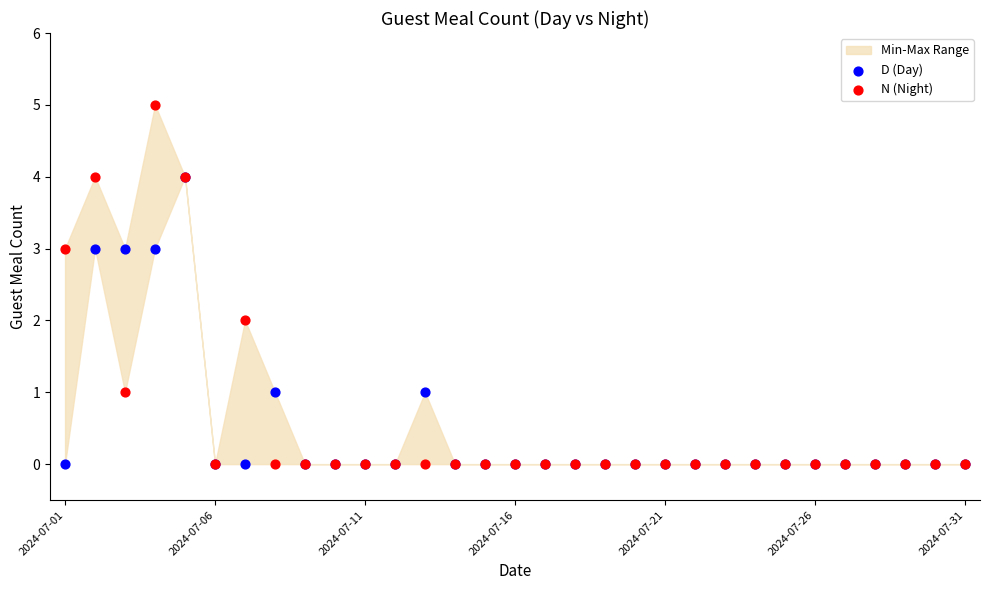

Which series has the largest Y range (max minus min)?

N (Night)